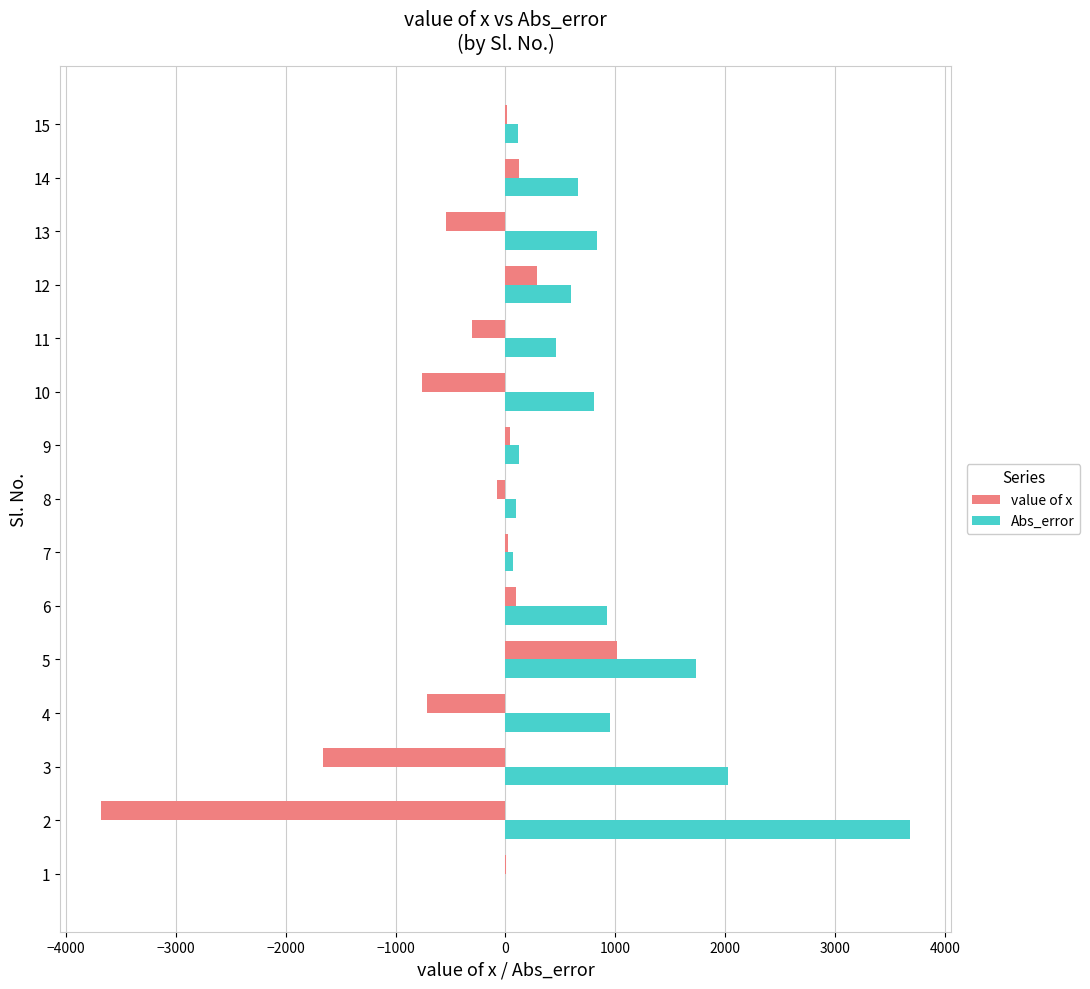

What is the sum of all Abs_error values?

13061.0